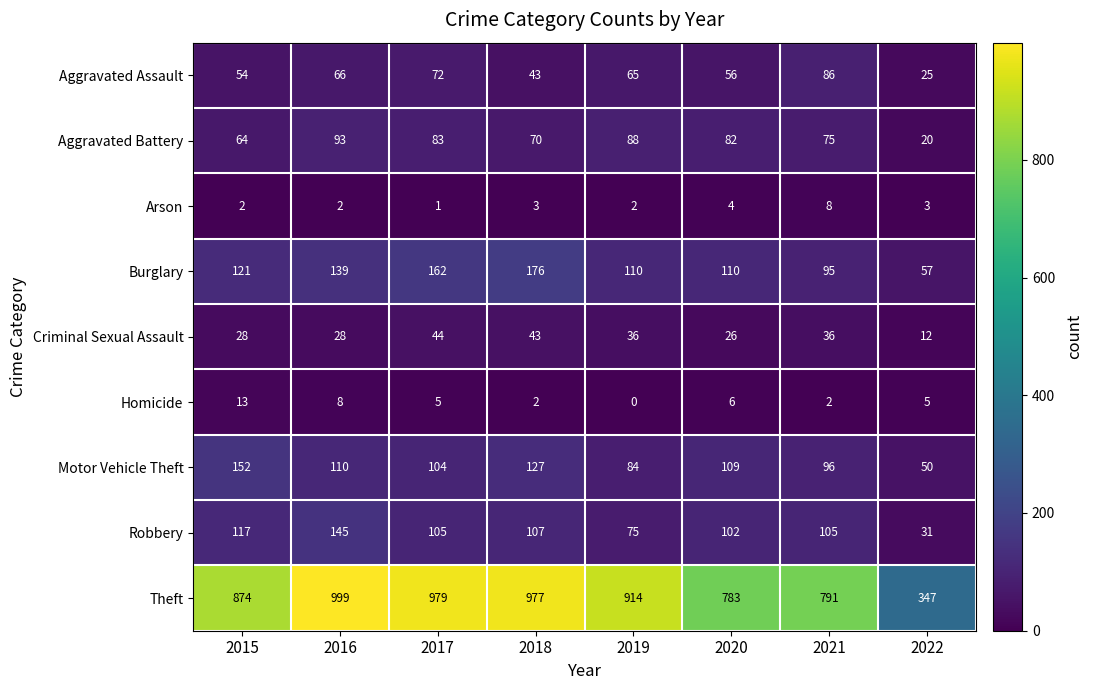

What is the total value across all series at 2016?

1590